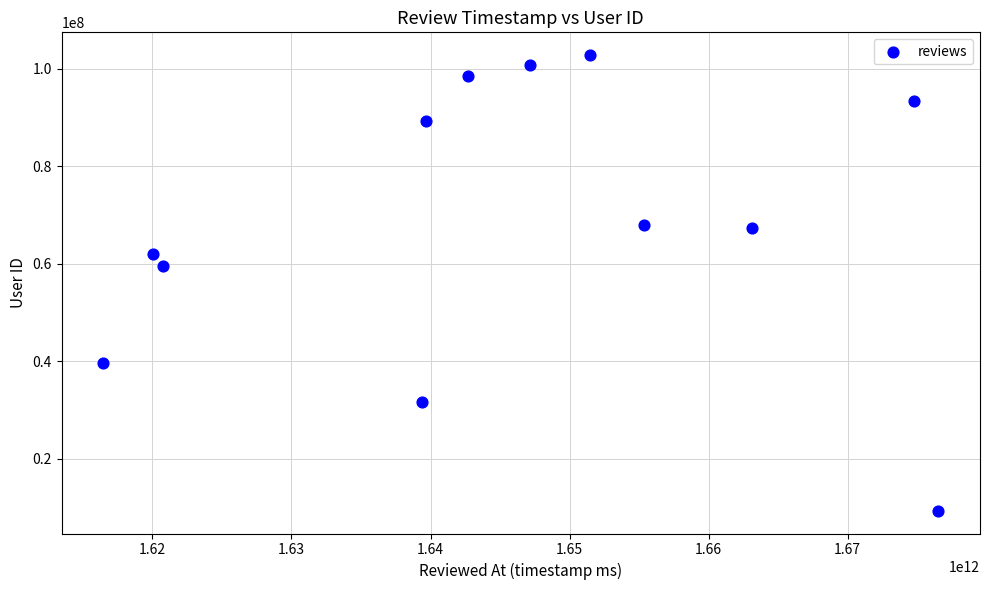

What is the average Y value?

68482467